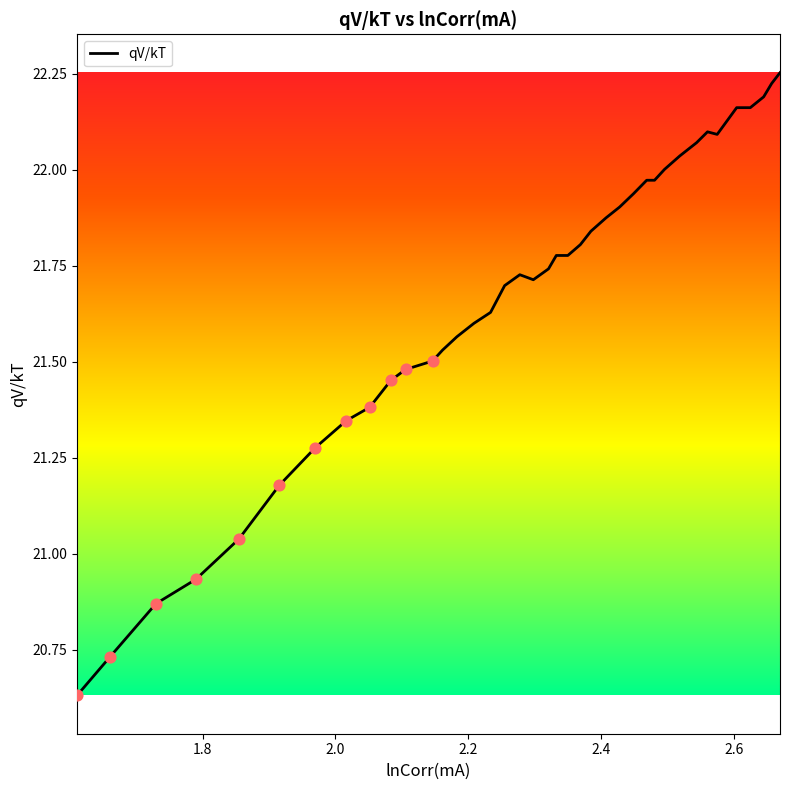

What is the change in value from 2.277267285009756 to 2.2082744135228043?

-0.1